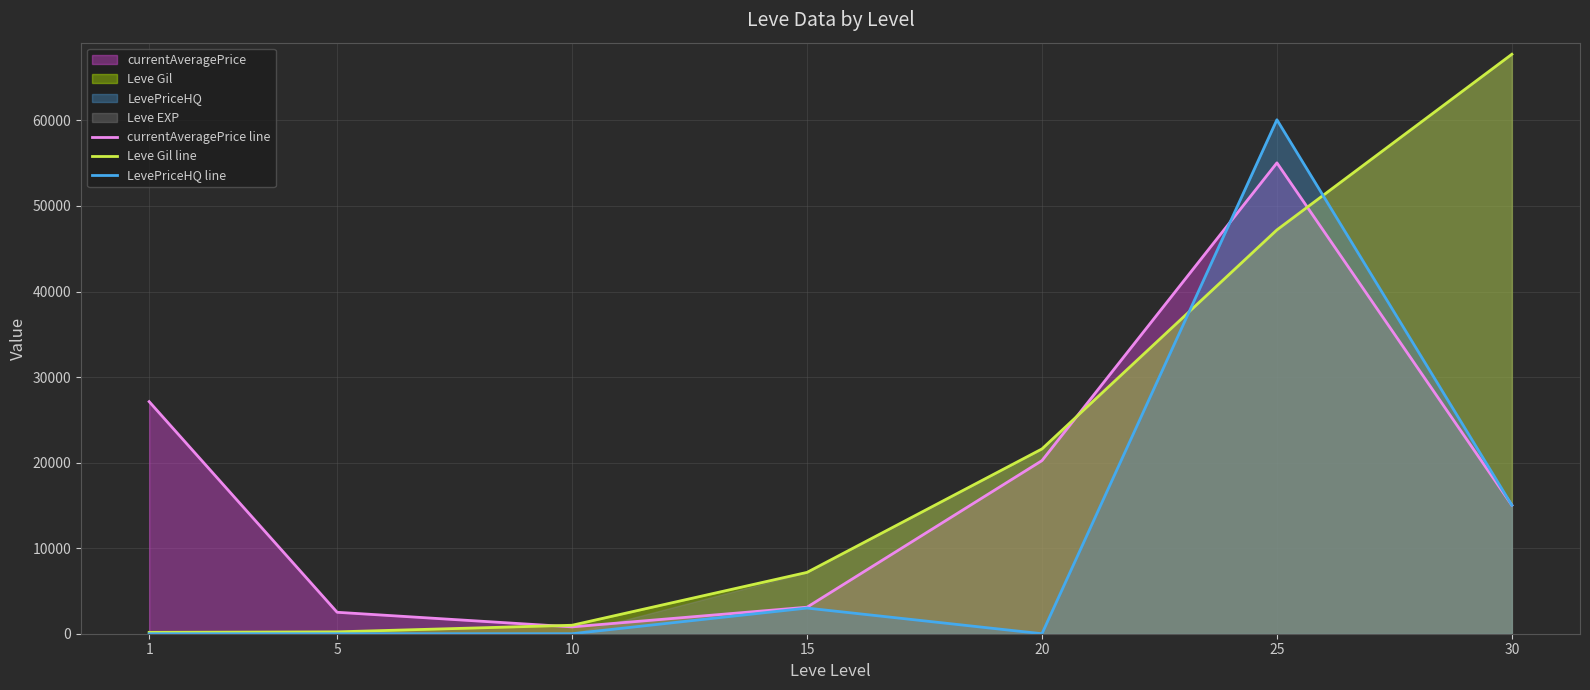

Where do LevePriceHQ line and currentAveragePrice line first cross each other?

20 and 25